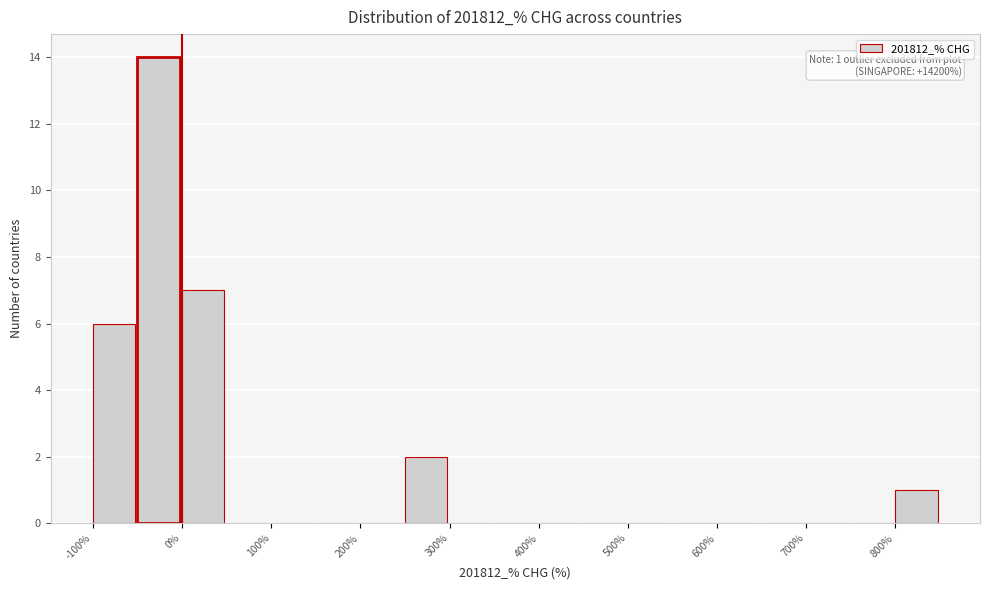

Over which range of the x-axis is the bar tallest?

-50 to 0